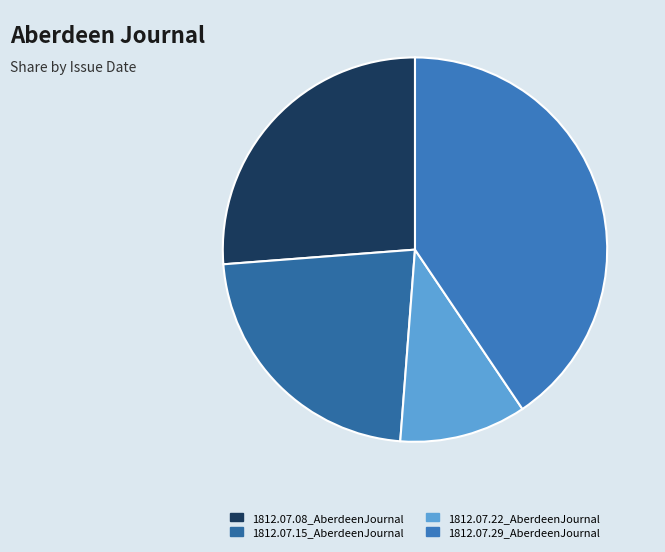

Is there a majority slice in this chart?

No